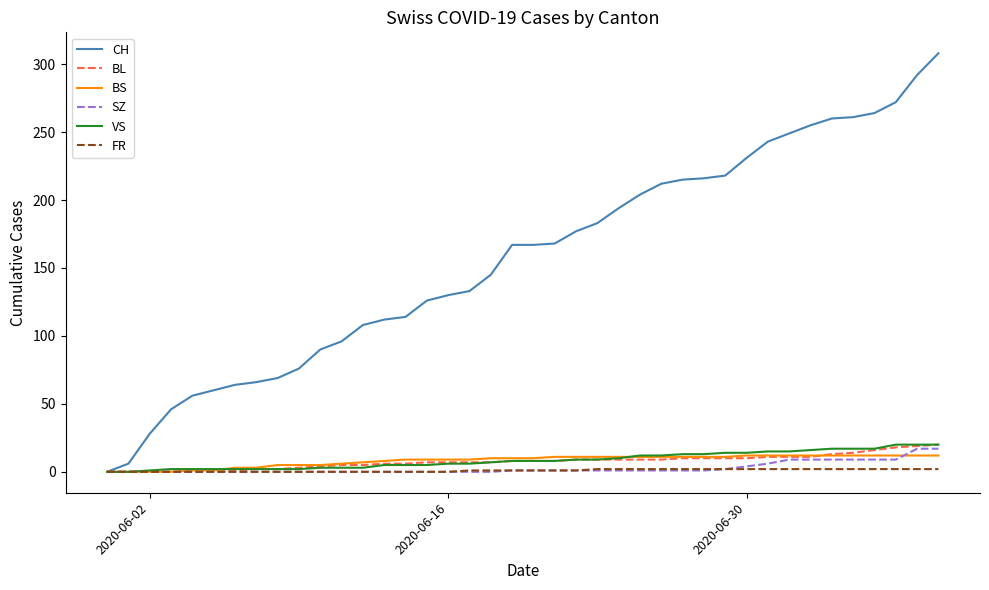

What is the highest value of the VS series?

20